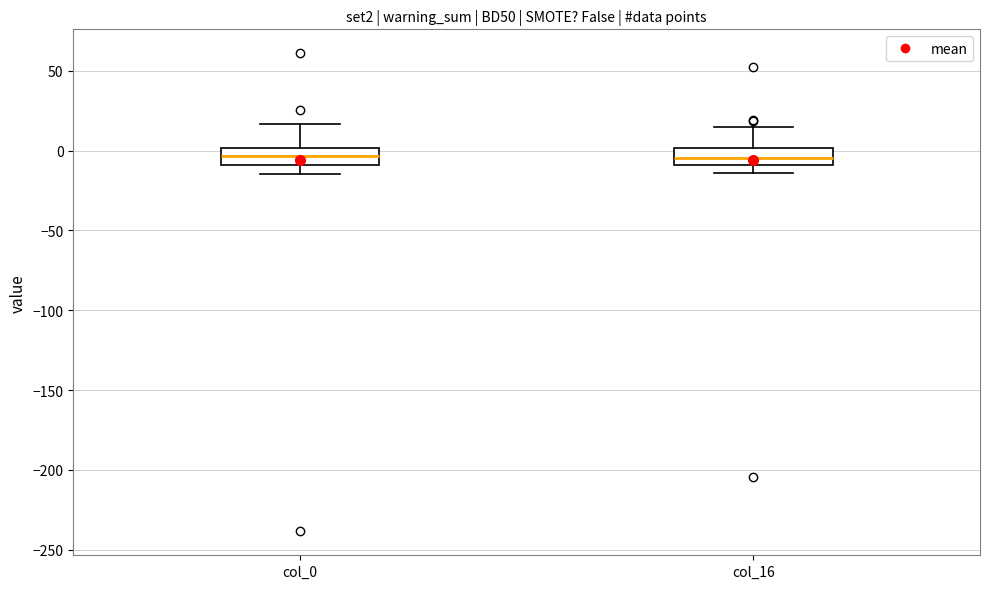

Reading left to right, transcribe this box plot: for each box, give where its median line is, the range the box spans, and where its two whiskers end, as read against the y-axis. The values are not printed on the chart, so give them approximately, as read against the axis.

col_0: median -5, box -10 to 0, whiskers -15 to 15
col_16: median -5, box -10 to 0, whiskers -15 to 15